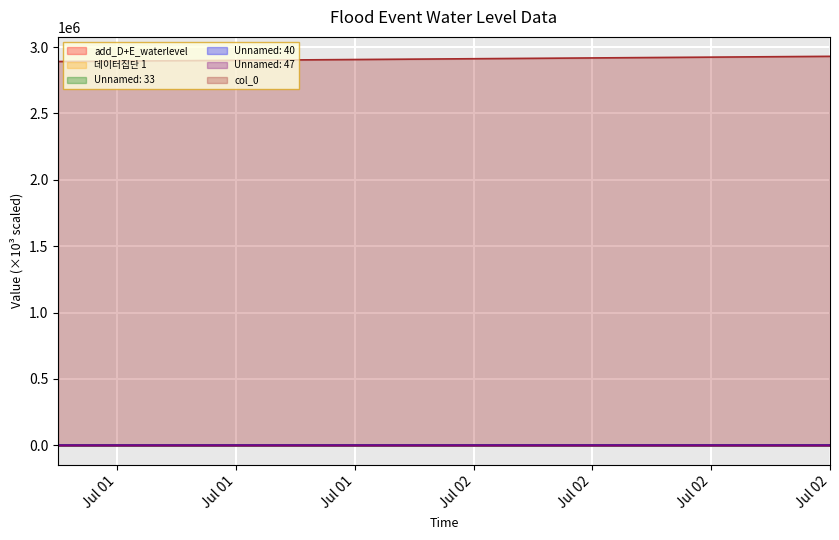

What are all the series names shown in the legend?

add_D+E_waterlevel, 데이터집단 1, Unnamed: 33, Unnamed: 40, Unnamed: 47, col_0